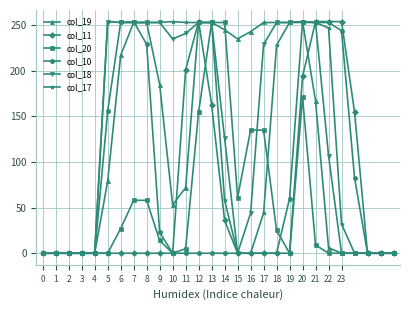

True or false: col_10 has more than 1 points higher than both neighbors.

True